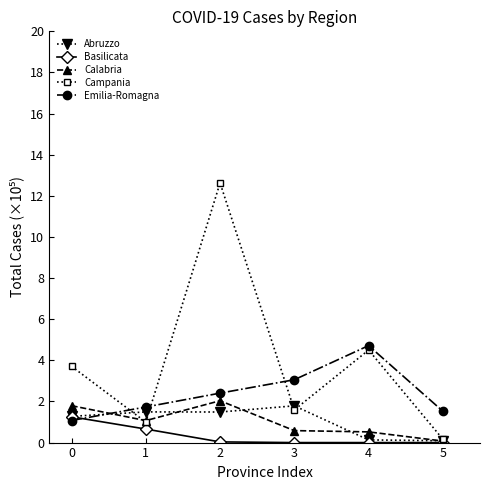

Is it true that Emilia-Romagna equals 4.7 at 4?

True